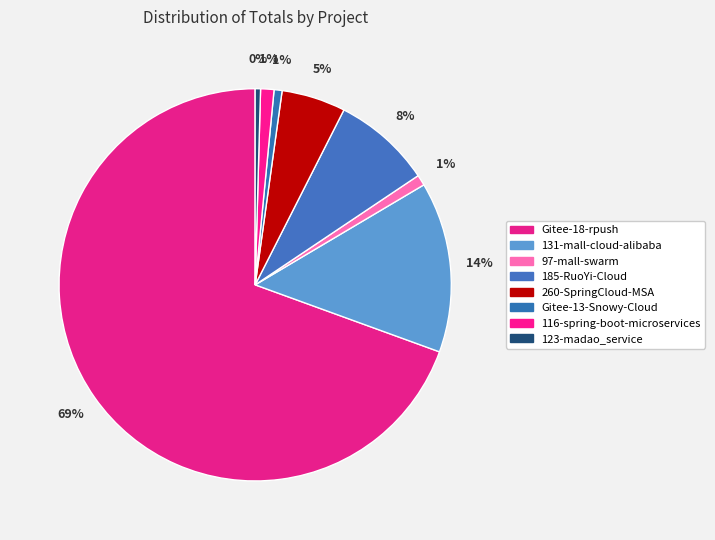

The 185-RuoYi-Cloud slice represents 8% of the pie. True or false?

True